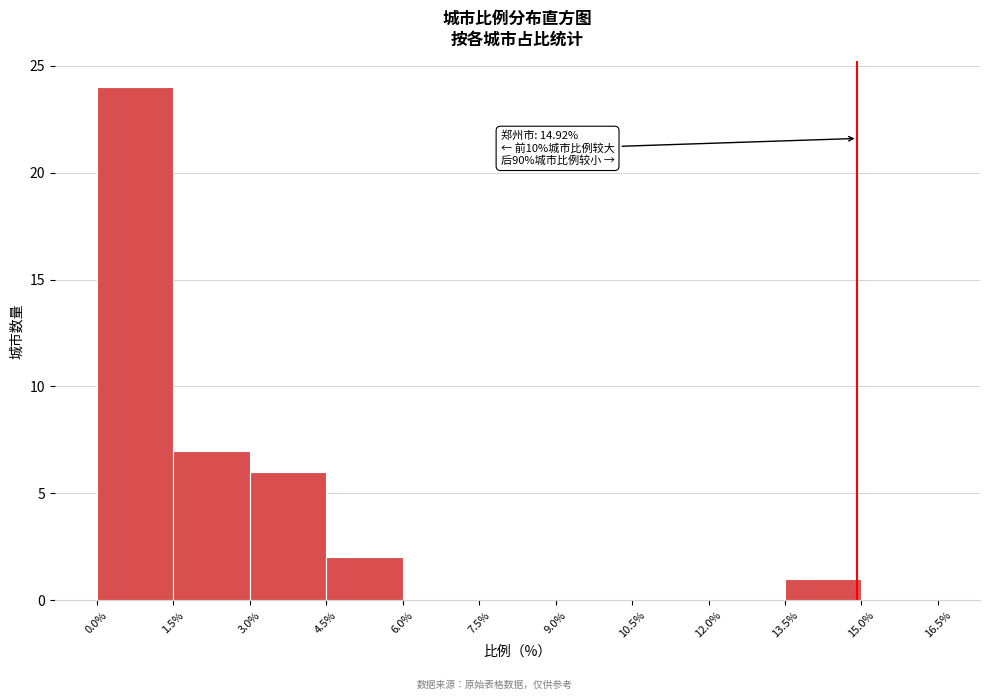

Which range on the x-axis has the tallest bar?

0.0% to 1.5%